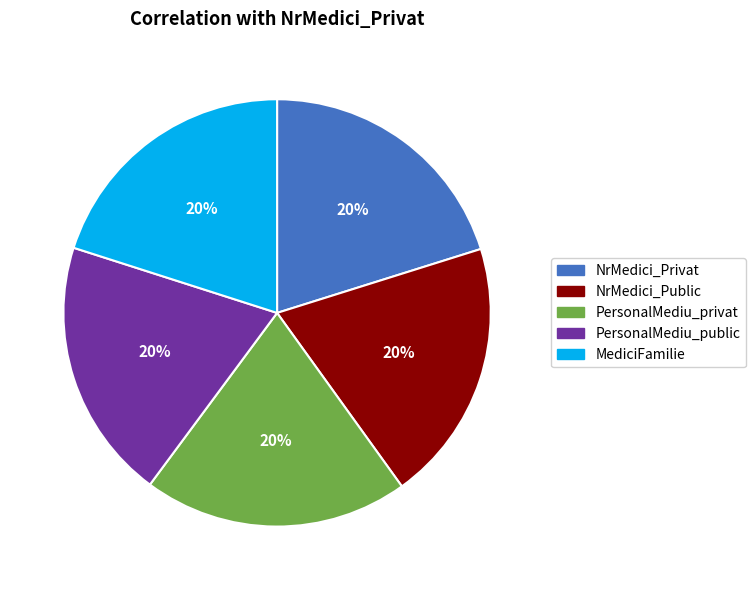

To the nearest percent, what percentage of the pie is MediciFamilie?

20%